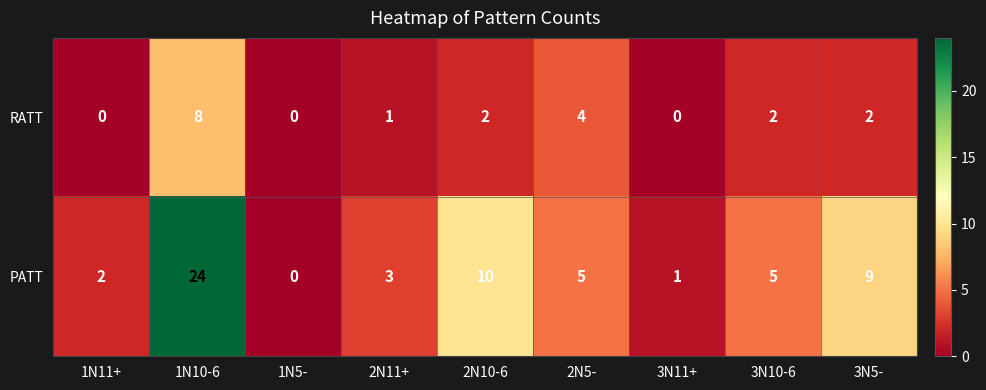

What is the difference between the maximum and minimum values in the RATT series?

8